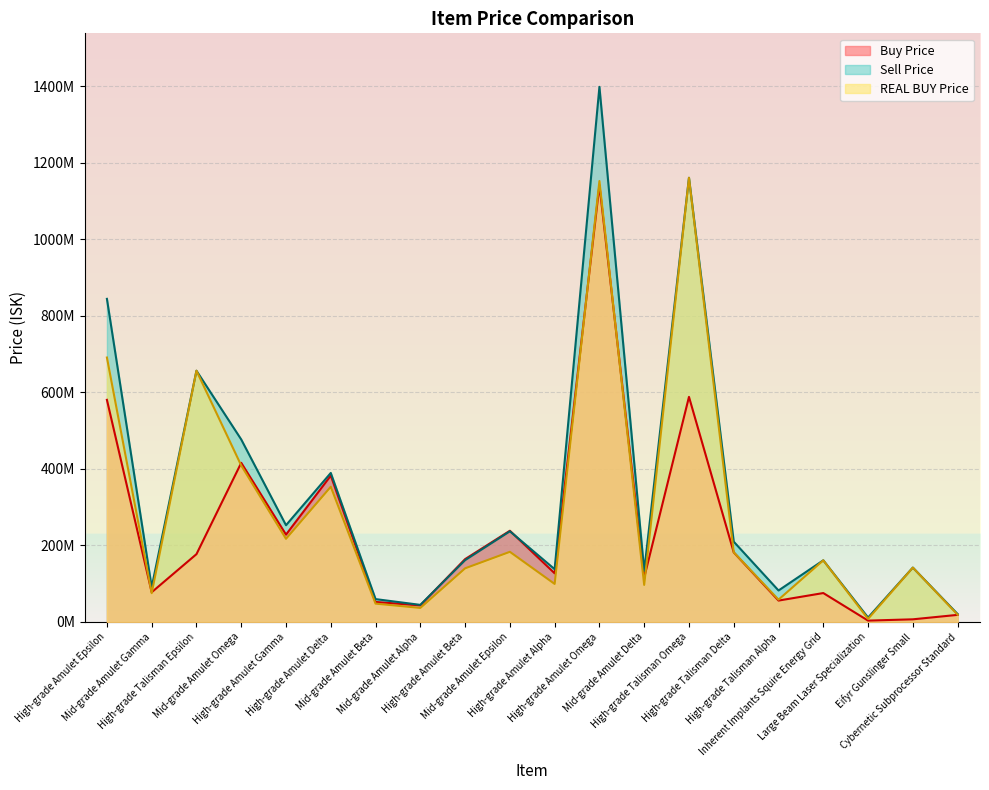

How many series are shown in this chart?

3